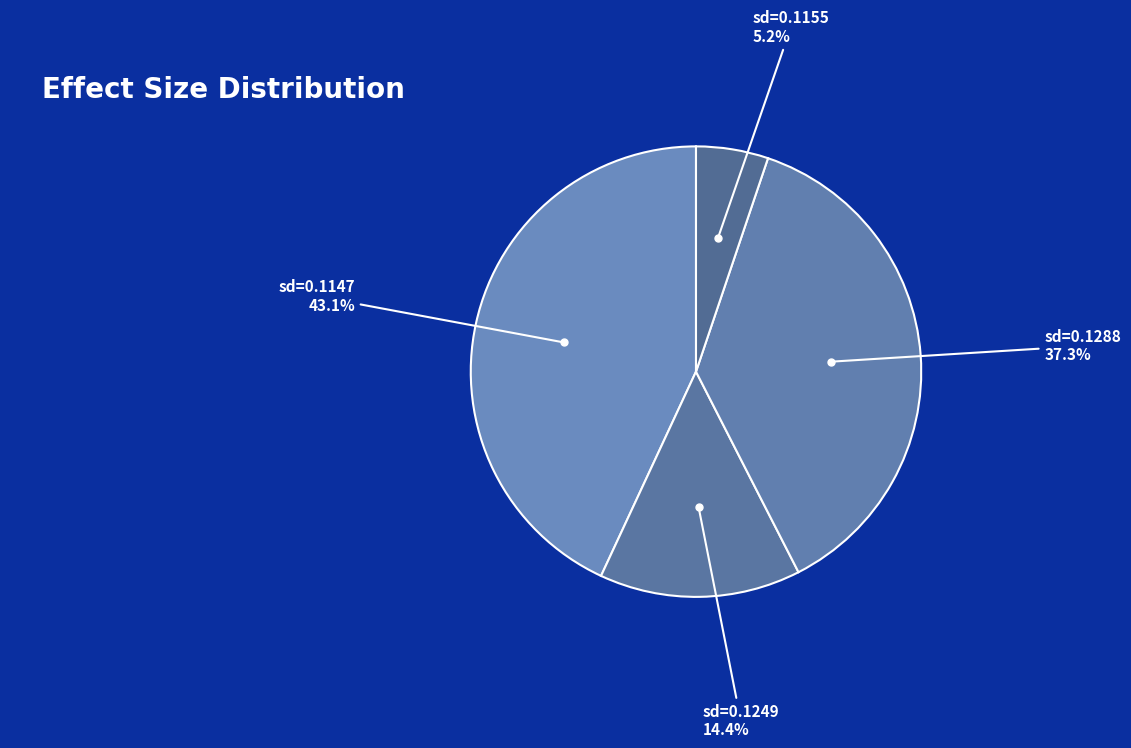

Count the number of slices in the pie.

4